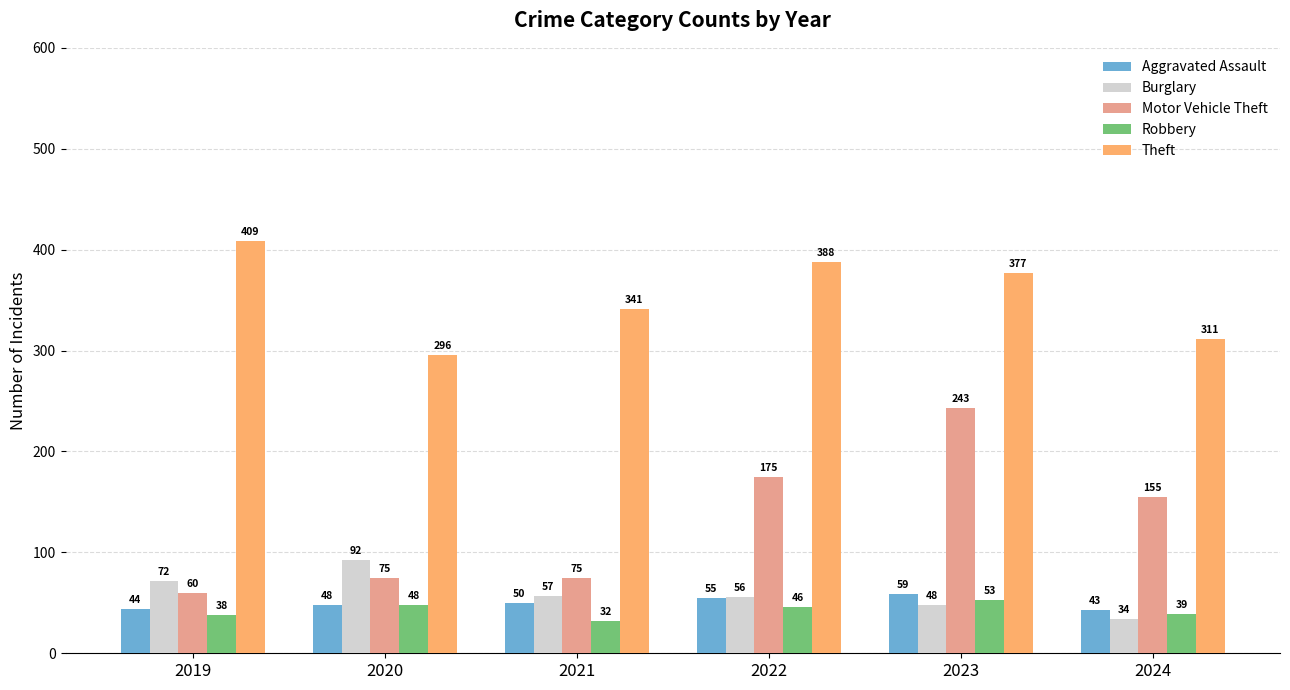

True or false: Motor Vehicle Theft has a value of 75 at 2021.

True